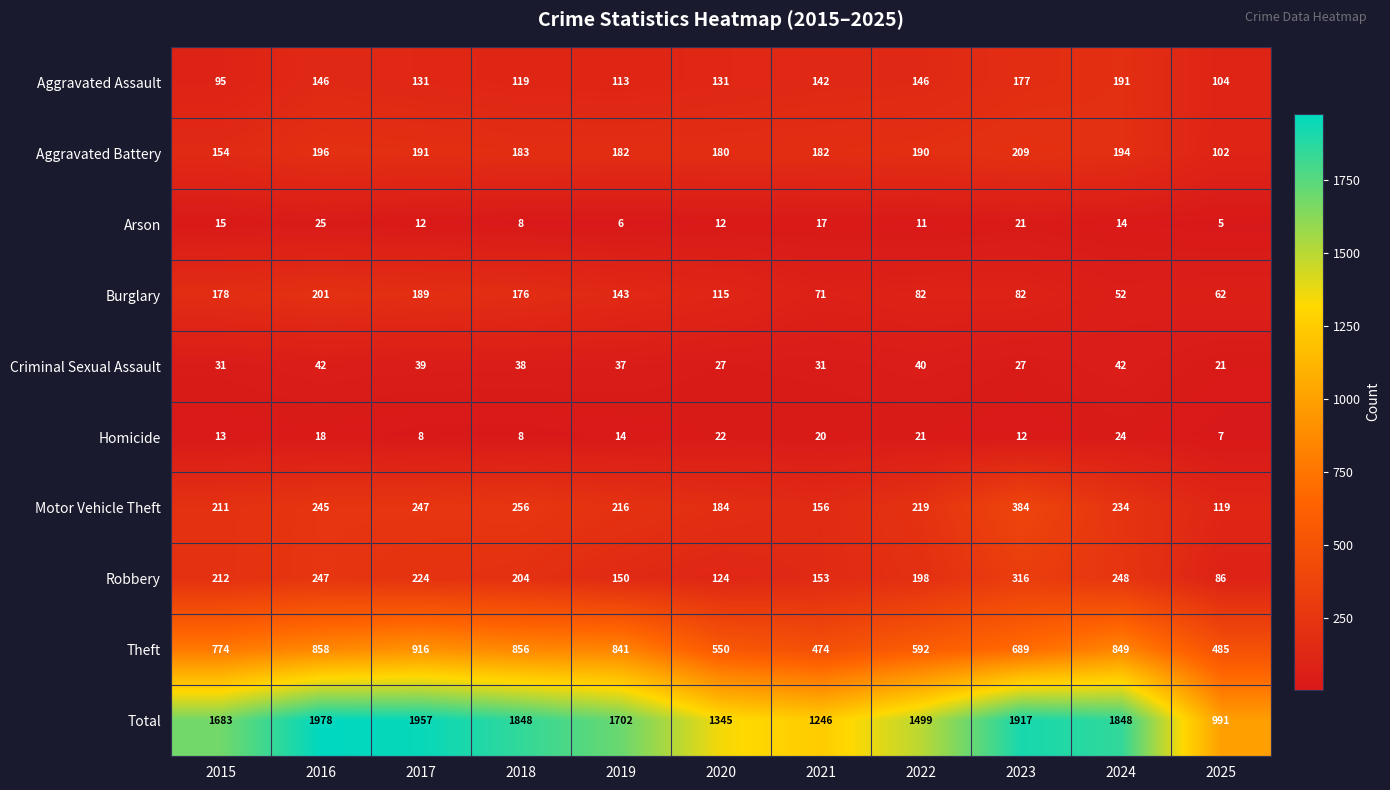

Which series has the largest total across all categories?

Total